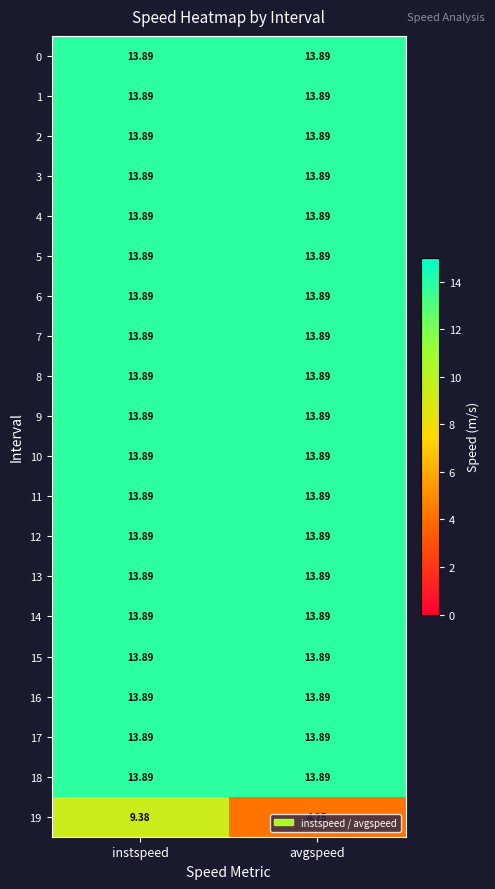

How many distinct data groups are displayed?

20